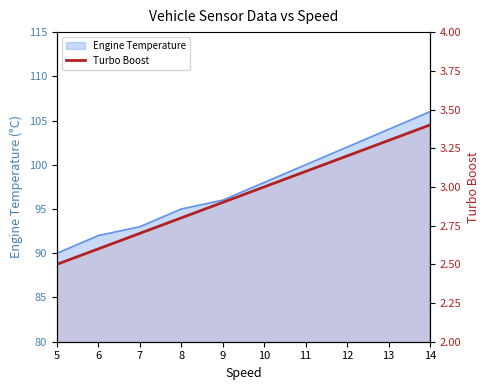

Rank the categories by value from highest to lowest.

14, 13, 12, 11, 10, 9, 8, 7, 6, 5